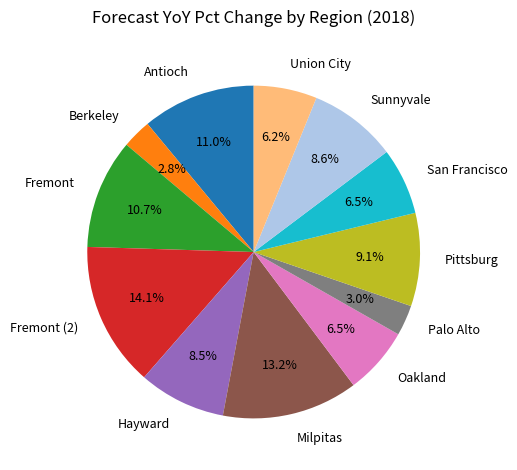

To the nearest percent, what percentage of the pie is Palo Alto?

3%